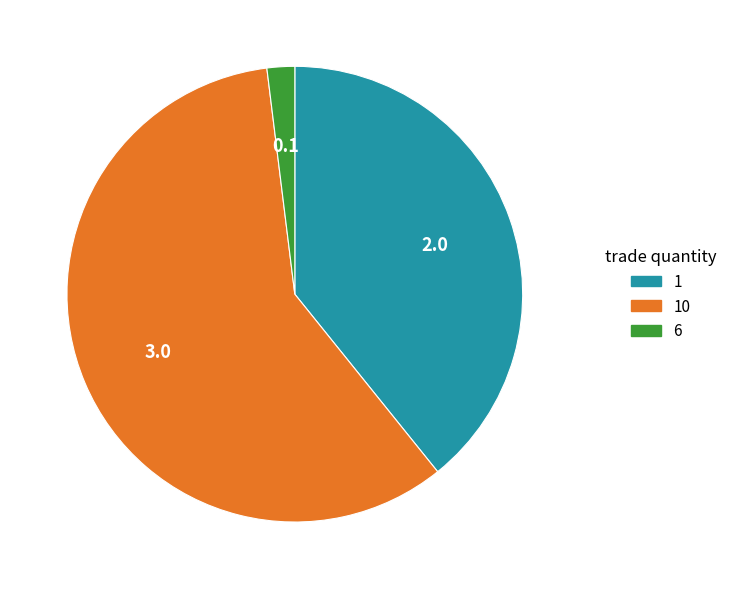

Does any single category account for the majority?

Yes